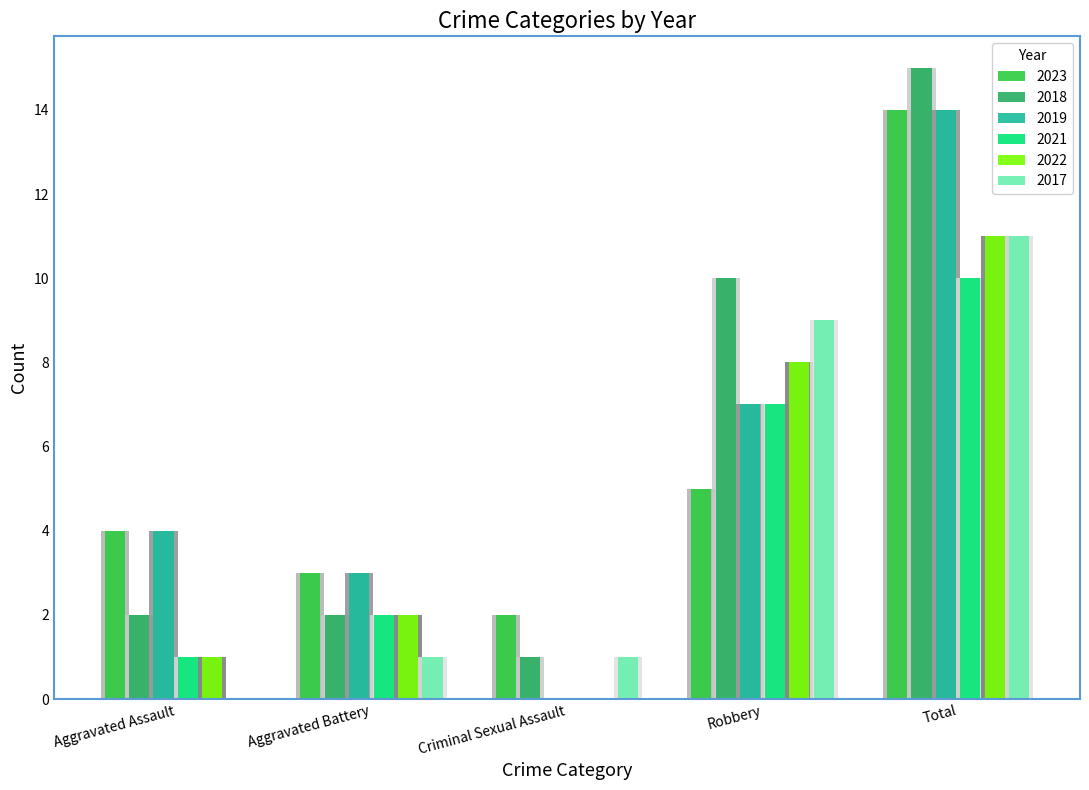

At which category is the sum across all series the highest?

Total